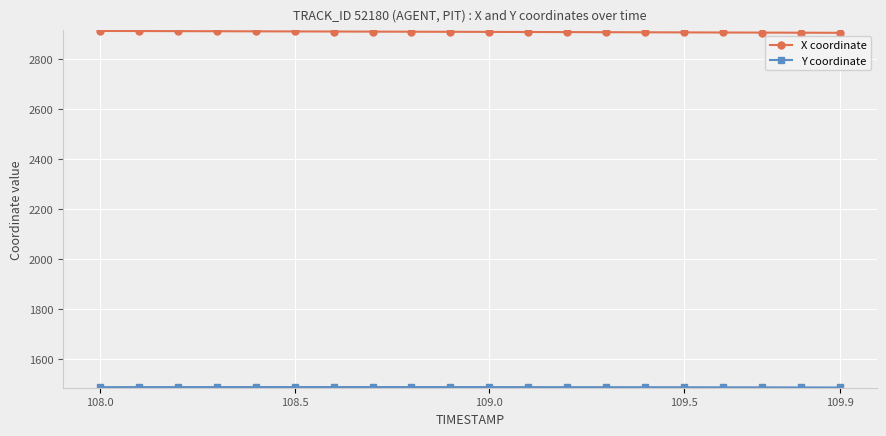

At how many categories does at least one series exceed 2222?

20